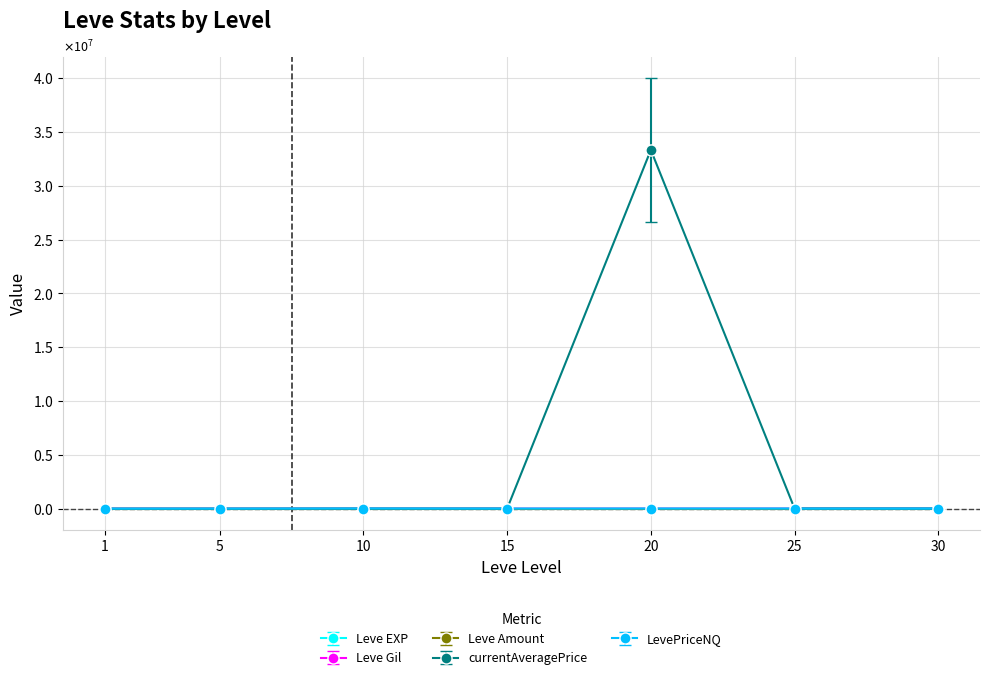

What is the difference between the Leve Gil values at 15 and 5?

91.0